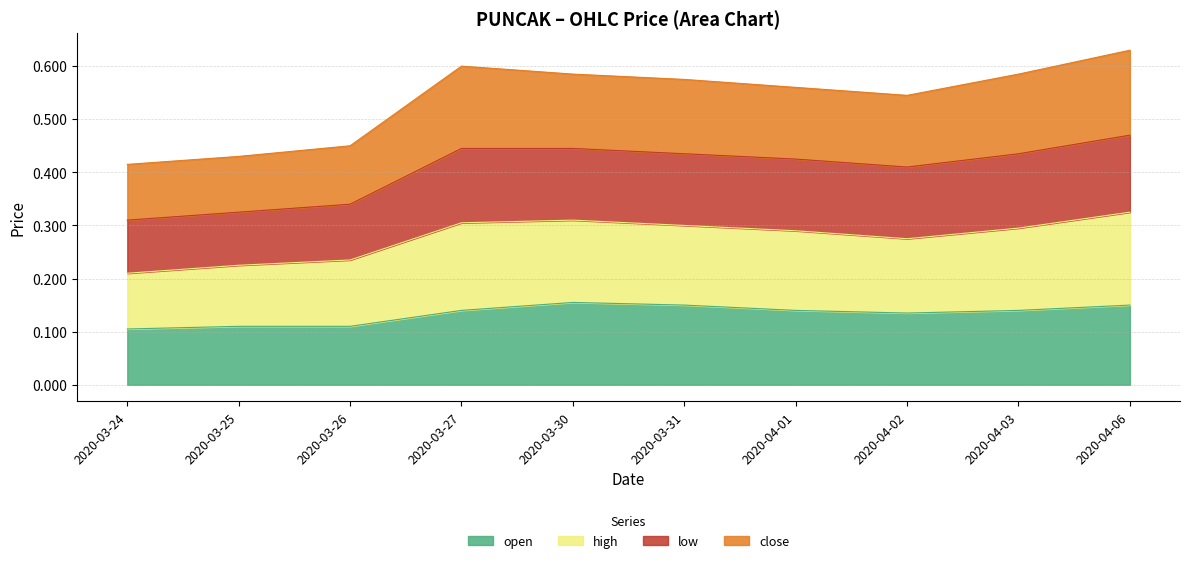

Where is low nearest to the value 0?

2020-03-24